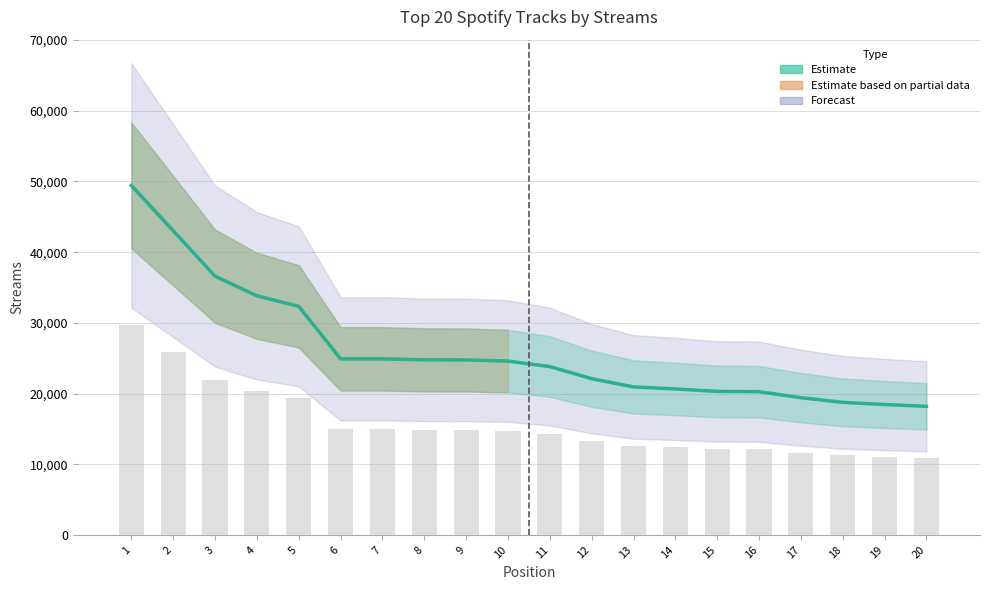

At which category does the chart reach its minimum across all series?

20